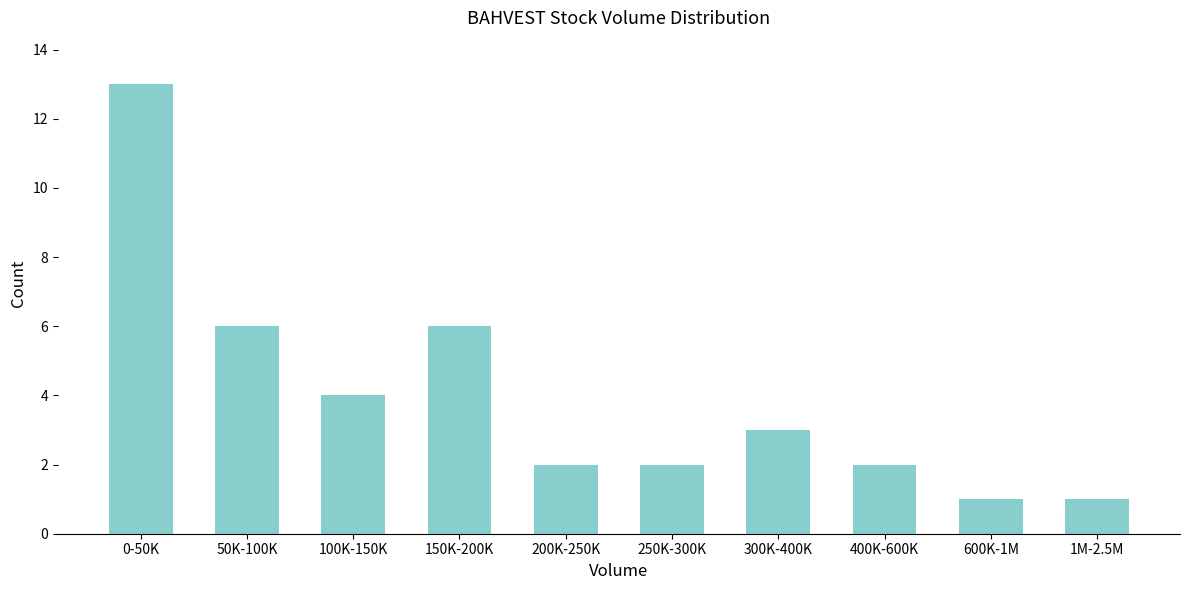

Reading left to right, extract all data points from this chart.

13	6	4	6	2	2	3	2	1	1